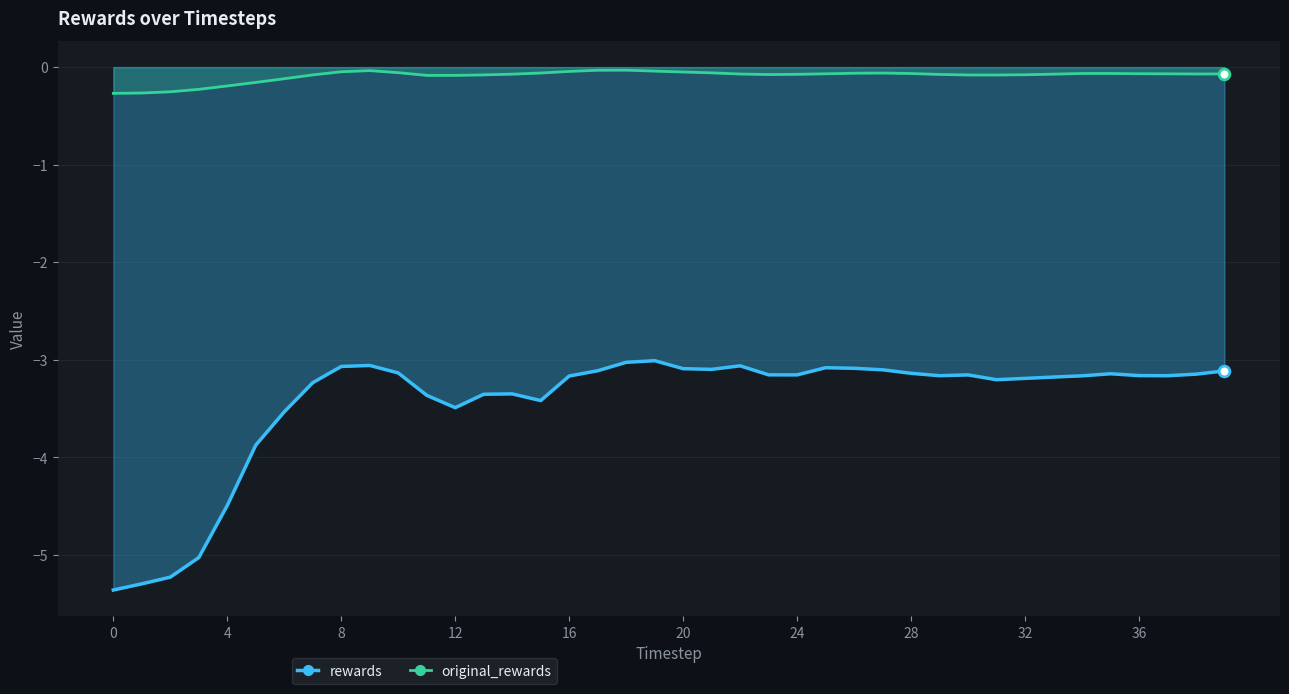

Which series has the largest total across all categories?

original_rewards